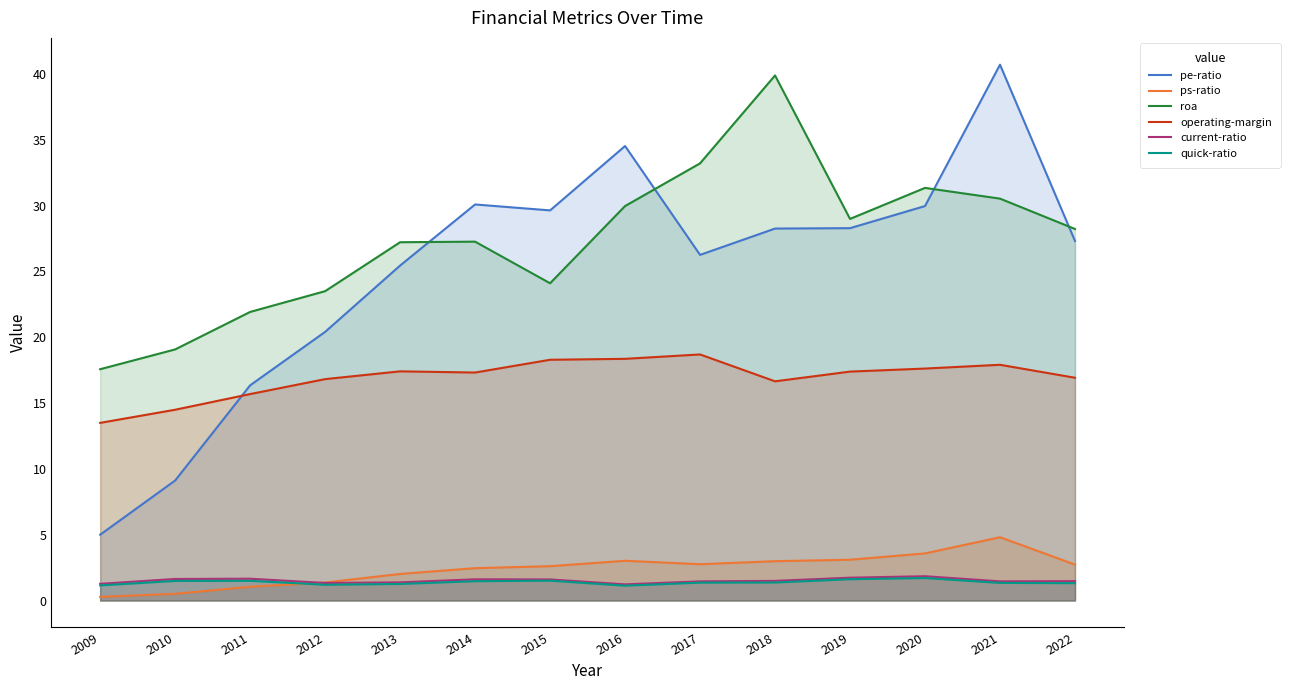

What is the value of the quick-ratio point at the 7th from the left?

1.5